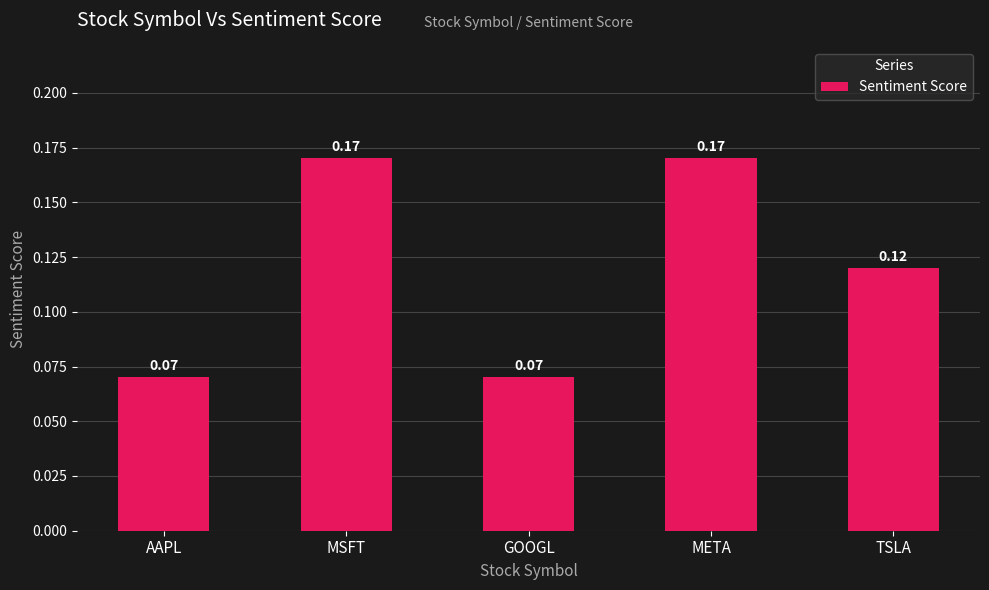

What is the label of the 3rd bar from the right?

GOOGL